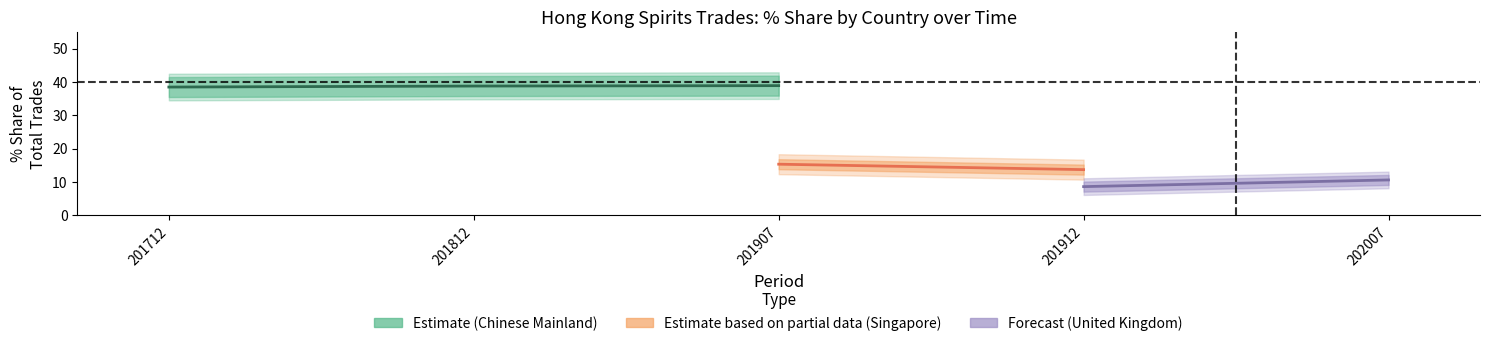

Where is the first local minimum for 201912_Share?

UNITED KINGDOM